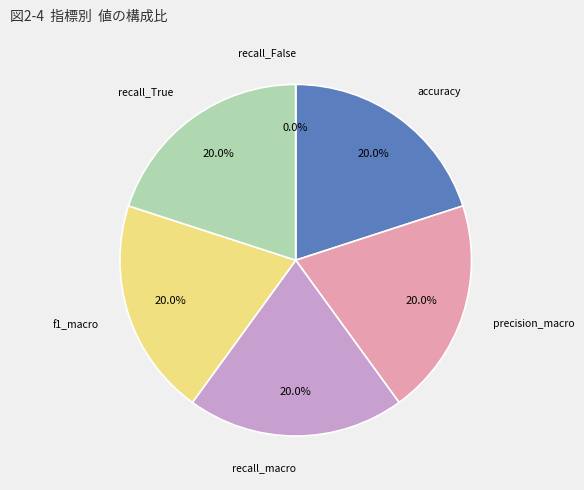

Approximately how many times larger is the value at accuracy compared to f1_macro?

1.0